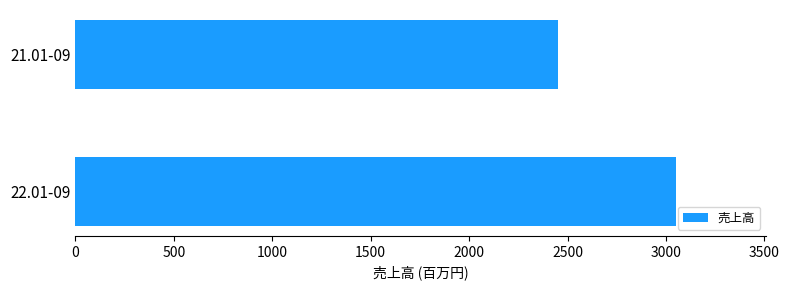

Does the chart contain any negative values?

No